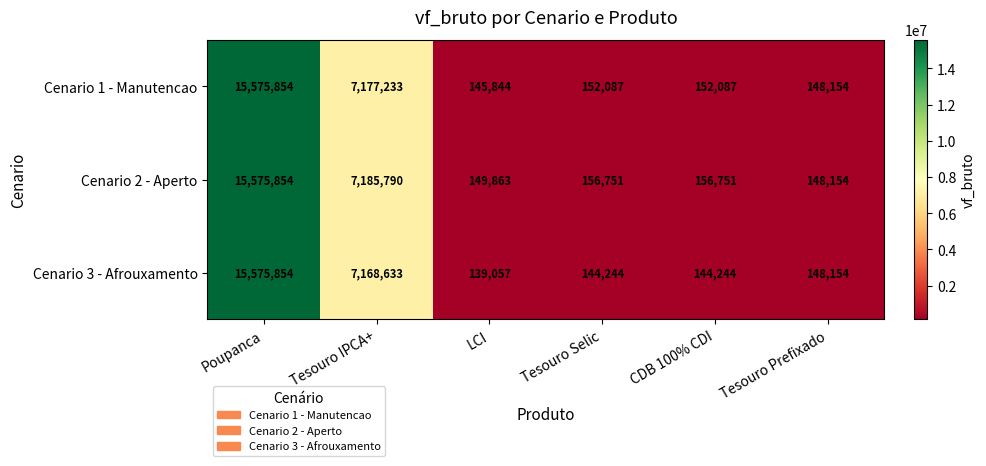

Which series has the largest total across all categories?

Cenario 2 - Aperto